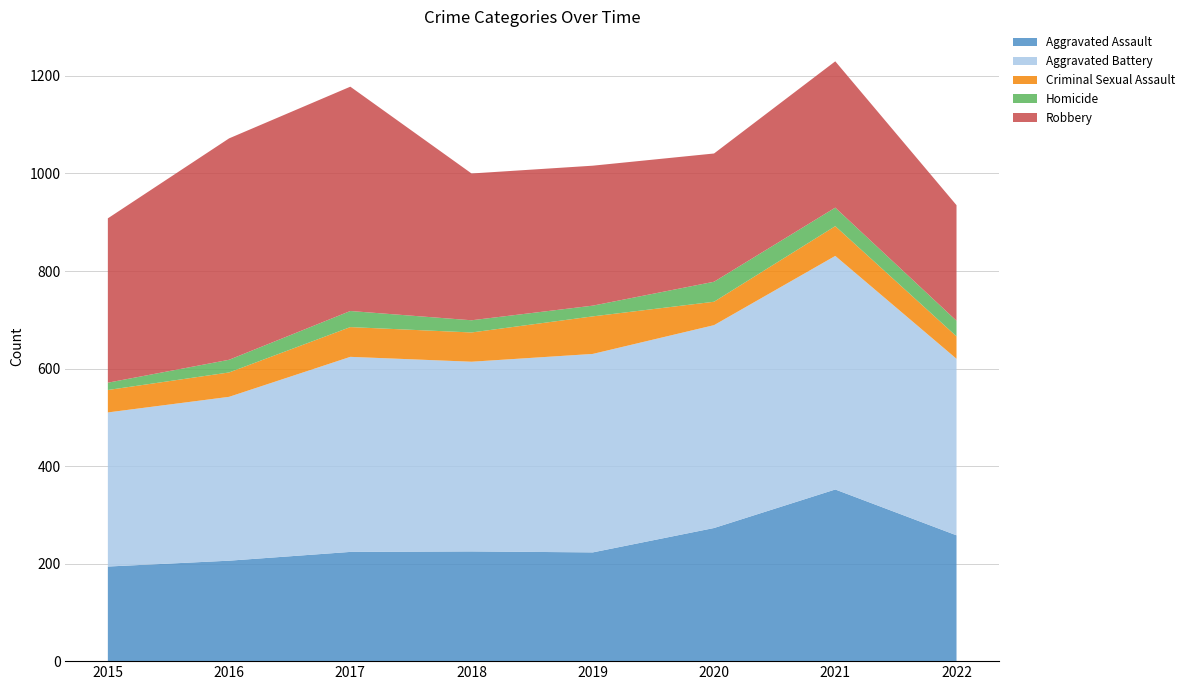

Reading left to right, list all the values displayed in this chart.

Aggravated Assault: 194	206	224	225	223	273	352	258
Aggravated Battery: 316	336	400	389	407	416	479	362
Criminal Sexual Assault: 46	50	61	60	77	48	61	46
Homicide: 15	26	33	25	22	41	38	32
Robbery: 337	454	460	301	287	263	300	237